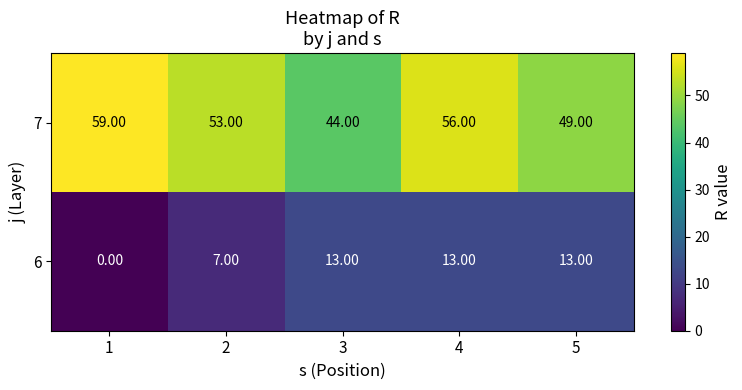

Which series has the largest total across all categories?

7